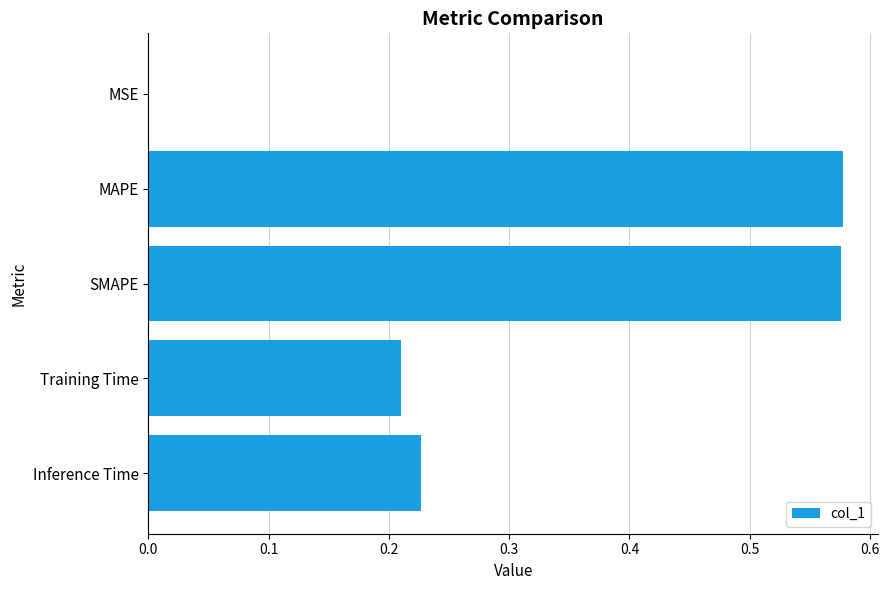

What is the sum of all values?

1.6